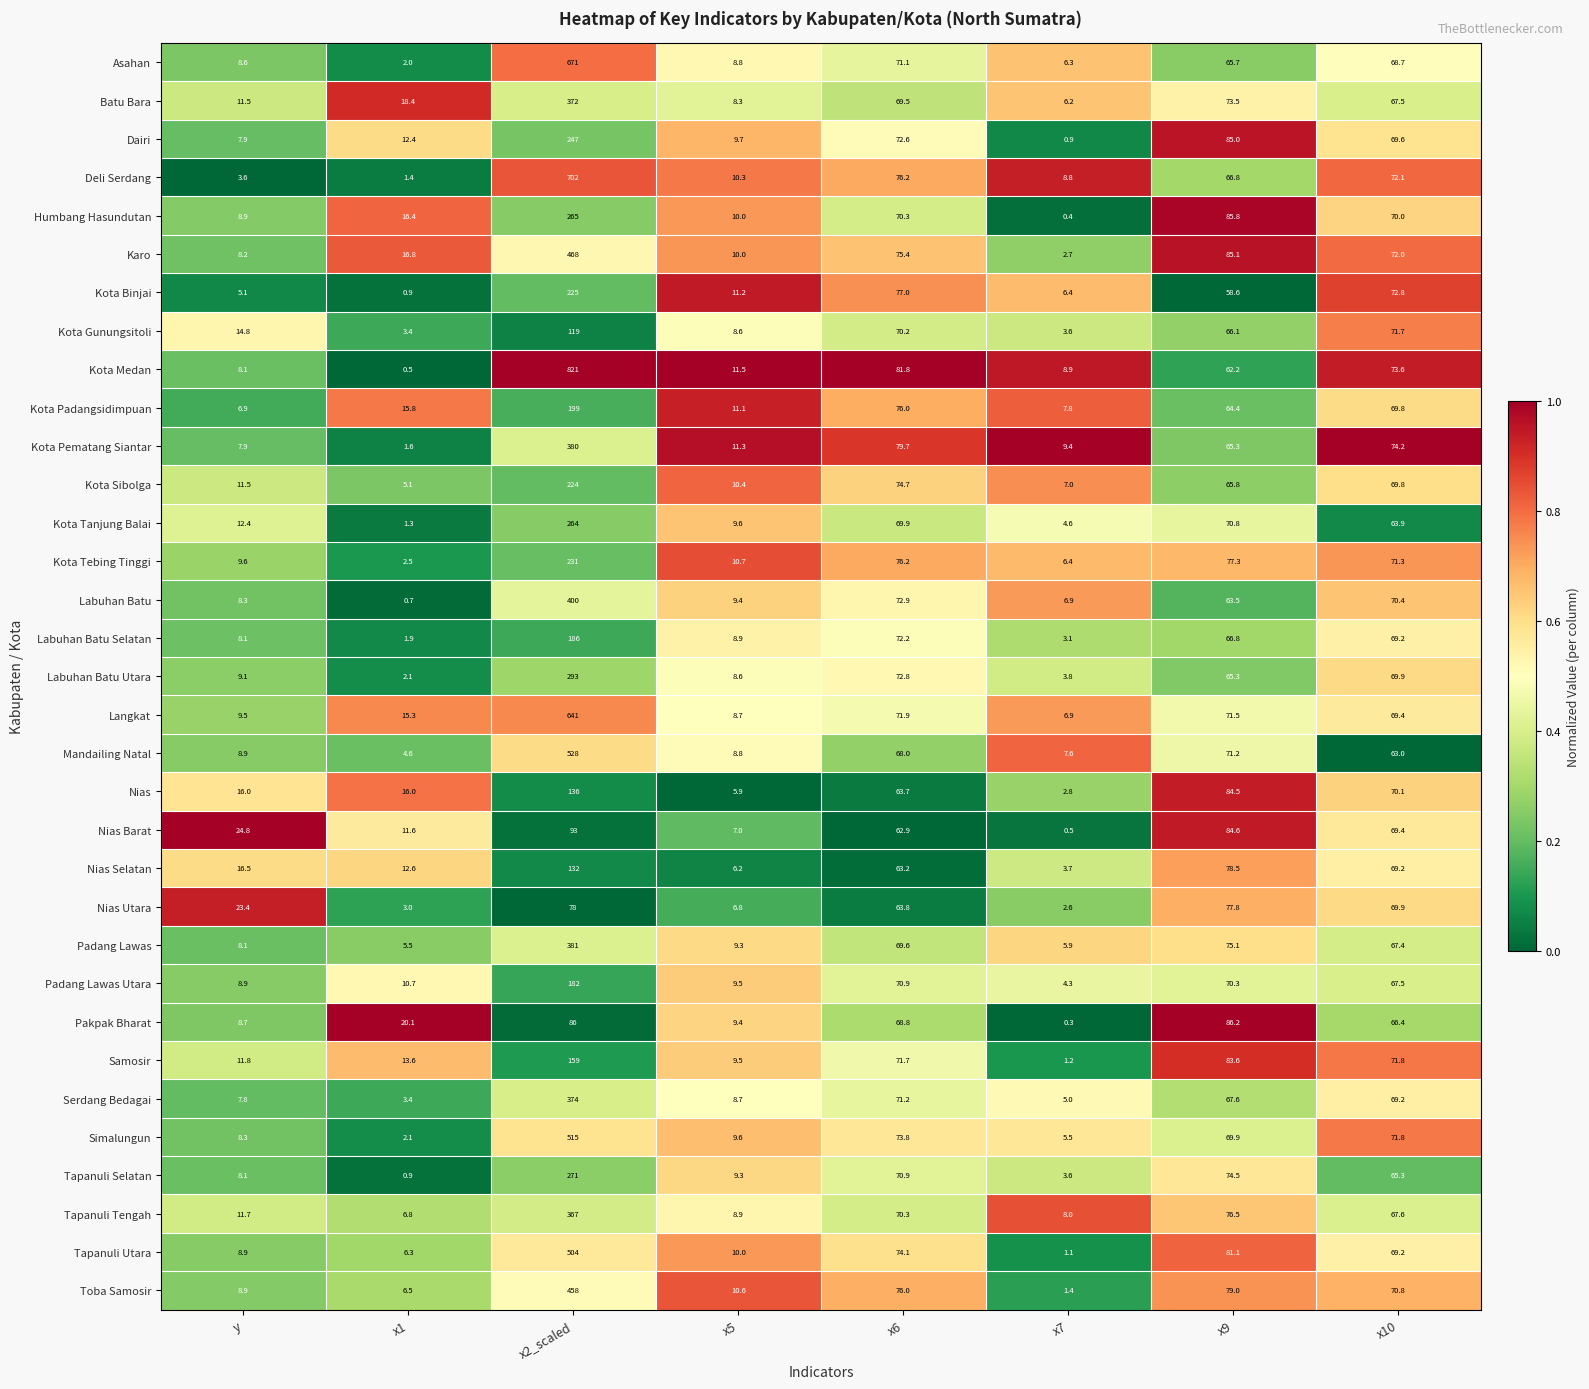

List the labels in order of Serdang Bedagai value, smallest first.

x1, x7, y, x5, x9, x10, x6, x2_scaled